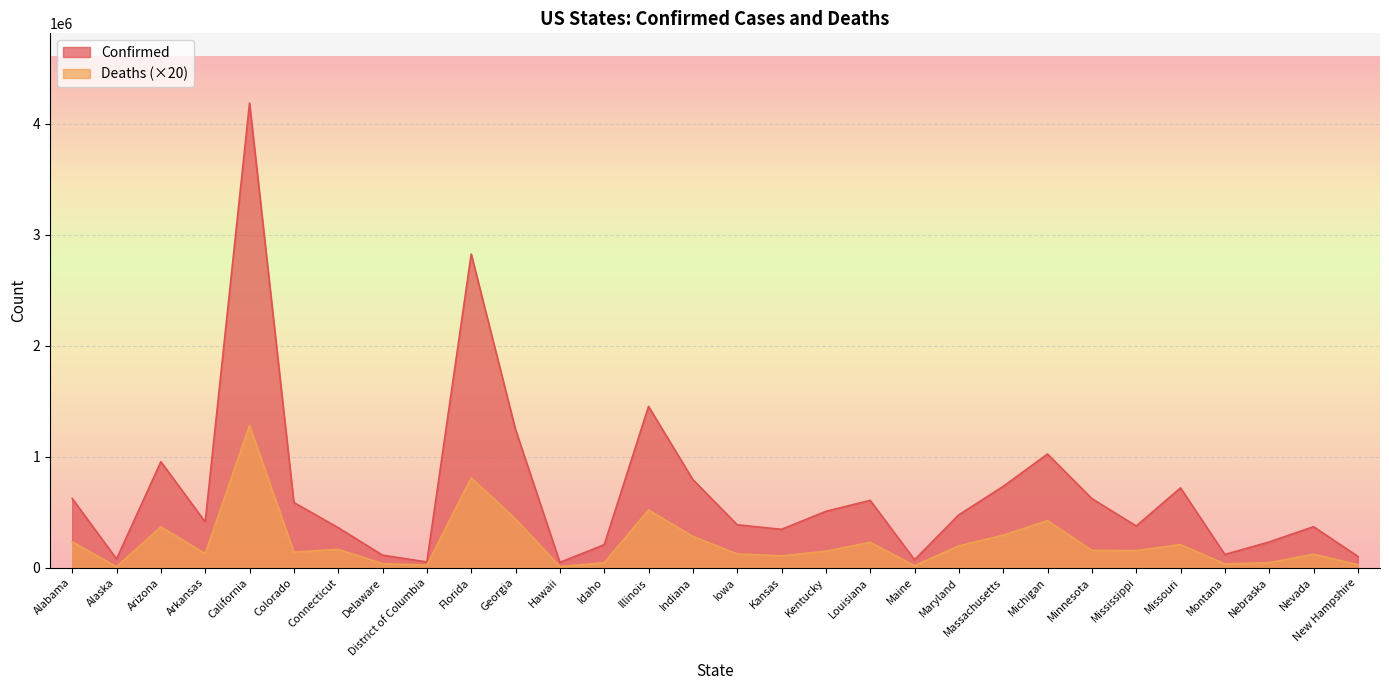

True or false: Confirmed has a value of 387273 at Iowa.

True